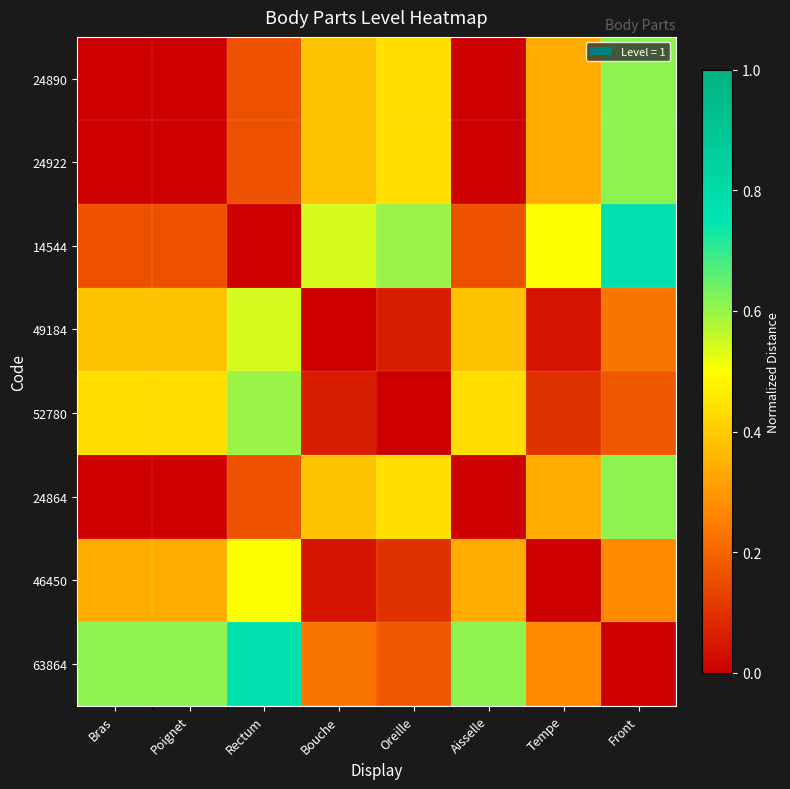

Reading left to right, list all the values displayed in this chart.

24890: Bras=0.0	Poignet=0.0	Rectum=0.2	Bouche=0.4	Oreille=0.4	Aisselle=0.0	Tempe=0.3	Front=0.6
24922: Bras=0.0	Poignet=0.0	Rectum=0.2	Bouche=0.4	Oreille=0.4	Aisselle=0.0	Tempe=0.3	Front=0.6
14544: Bras=0.2	Poignet=0.2	Rectum=0.0	Bouche=0.5	Oreille=0.6	Aisselle=0.2	Tempe=0.5	Front=0.8
49184: Bras=0.4	Poignet=0.4	Rectum=0.5	Bouche=0.0	Oreille=0.1	Aisselle=0.4	Tempe=0.0	Front=0.2
52780: Bras=0.4	Poignet=0.4	Rectum=0.6	Bouche=0.1	Oreille=0.0	Aisselle=0.4	Tempe=0.1	Front=0.2
24864: Bras=0.0	Poignet=0.0	Rectum=0.2	Bouche=0.4	Oreille=0.4	Aisselle=0.0	Tempe=0.3	Front=0.6
46450: Bras=0.3	Poignet=0.3	Rectum=0.5	Bouche=0.0	Oreille=0.1	Aisselle=0.3	Tempe=0.0	Front=0.3
63864: Bras=0.6	Poignet=0.6	Rectum=0.8	Bouche=0.2	Oreille=0.2	Aisselle=0.6	Tempe=0.3	Front=0.0